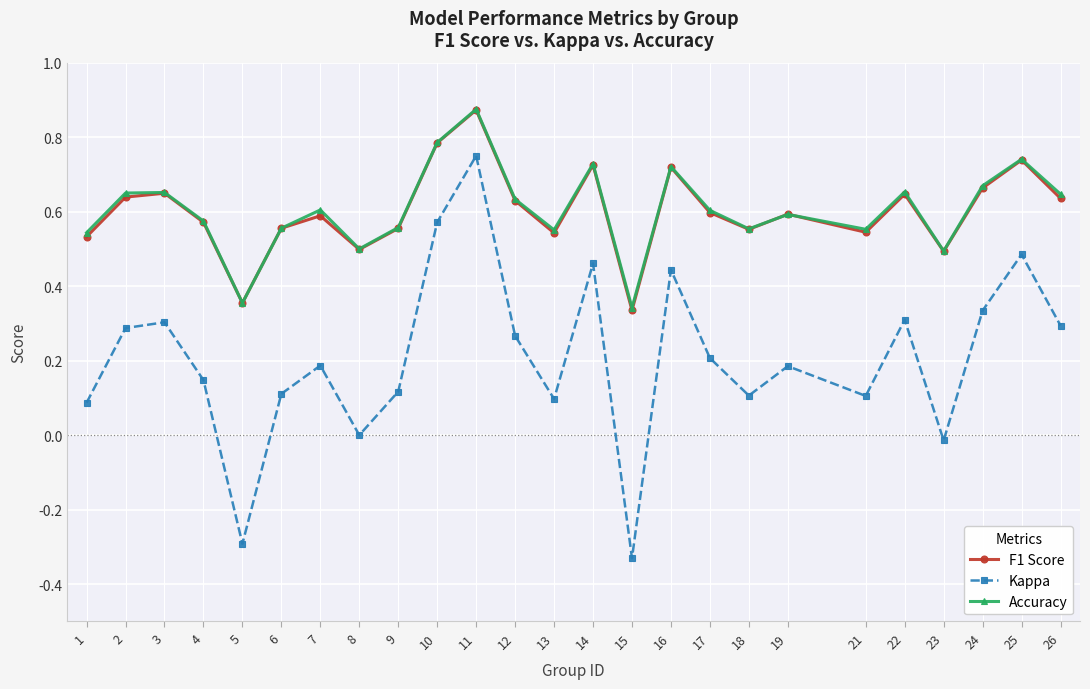

Which series has the widest spread of values?

Kappa